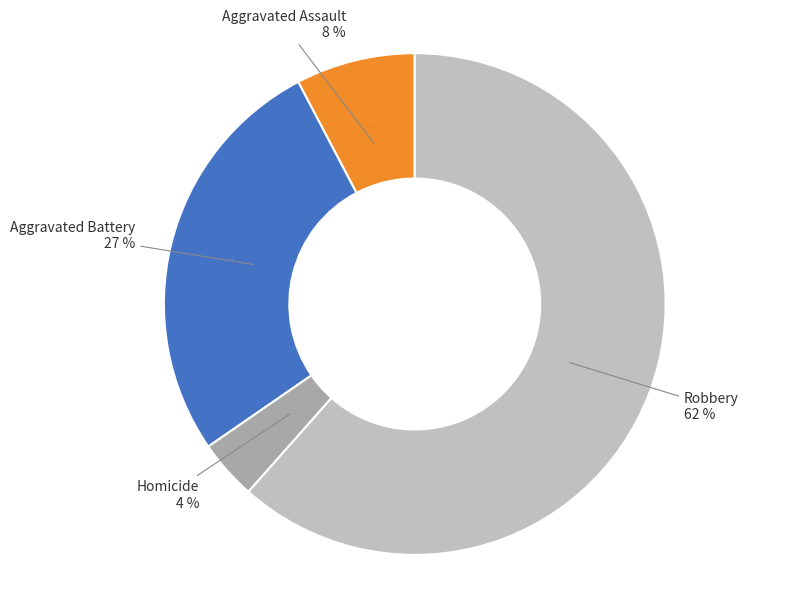

Which slice is the smallest?

Homicide